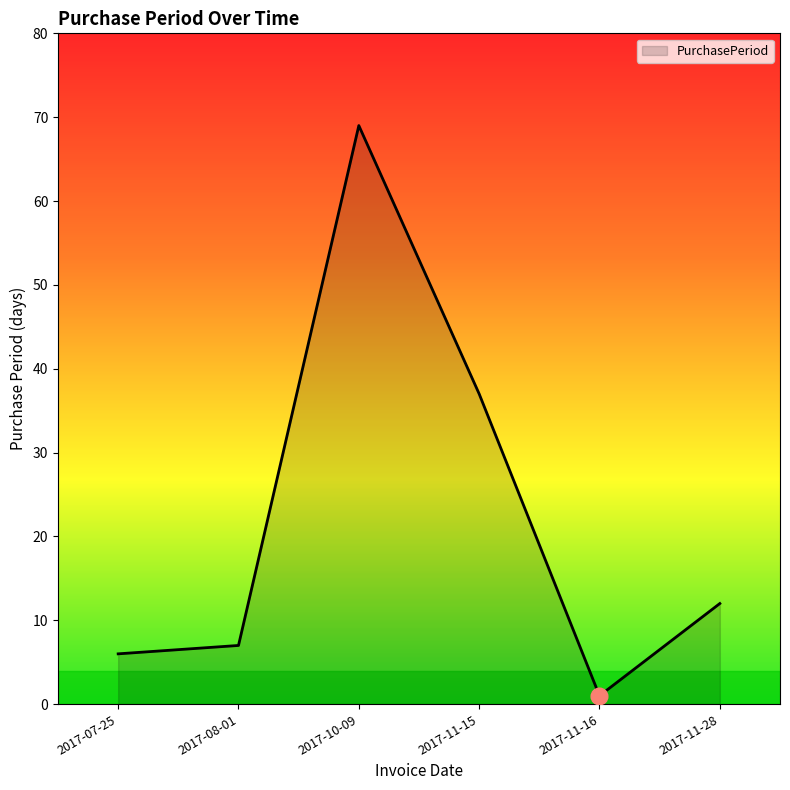

Rank the categories by value from lowest to highest.

2017-11-16, 2017-07-25, 2017-08-01, 2017-11-28, 2017-11-15, 2017-10-09